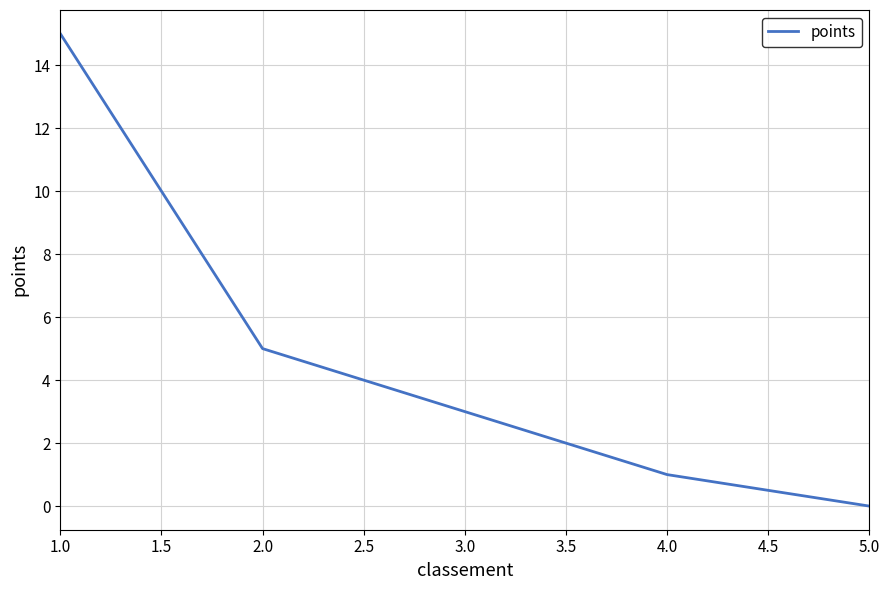

Does the chart have visible grid lines?

Yes